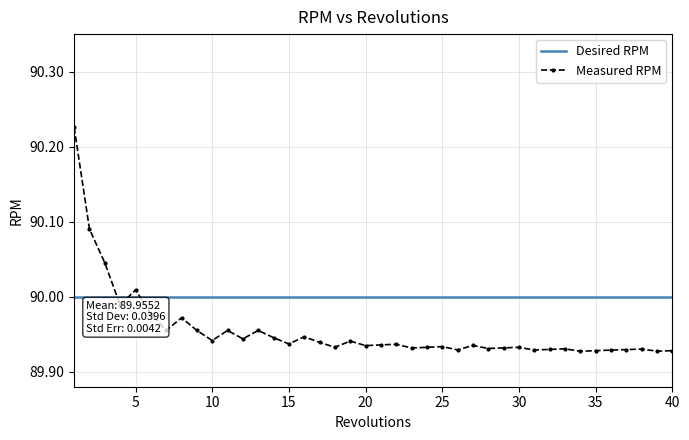

List the series in order of their peak value, highest first.

Measured RPM, Desired RPM